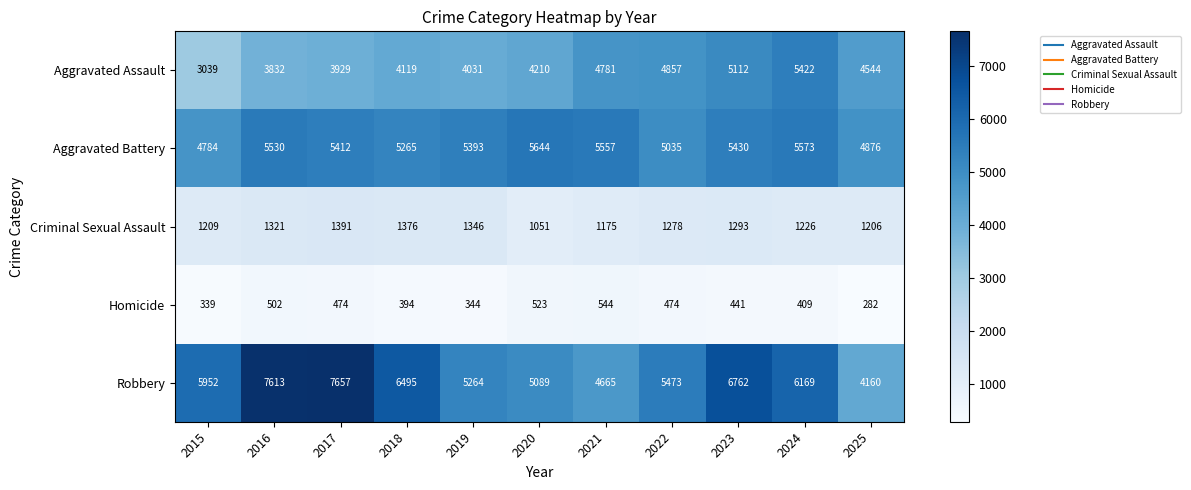

At which category is the sum across all series the highest?

2023